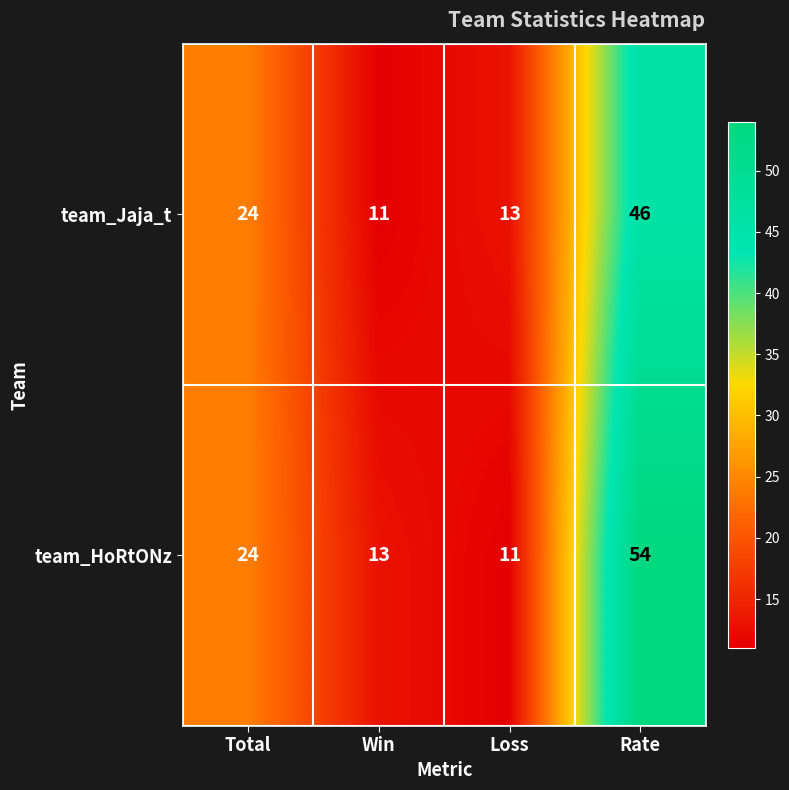

Which series has the largest total across all categories?

team_HoRtONz